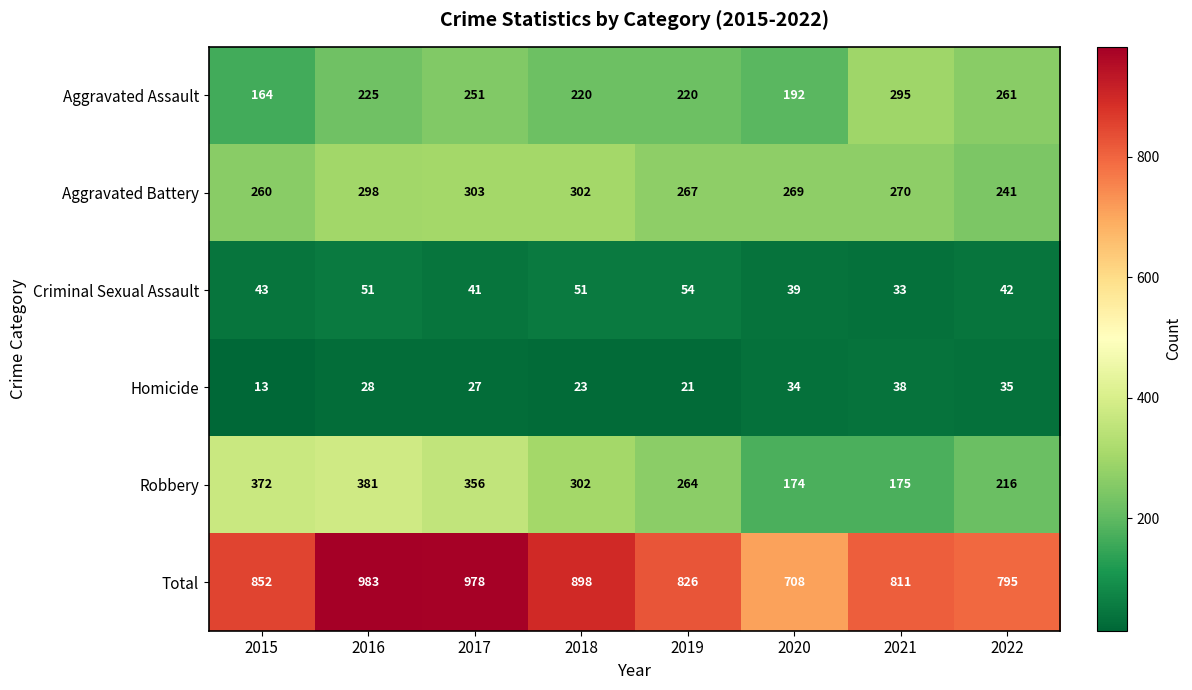

Rank the series at 2022 from highest to lowest value.

Total, Aggravated Assault, Aggravated Battery, Robbery, Criminal Sexual Assault, Homicide